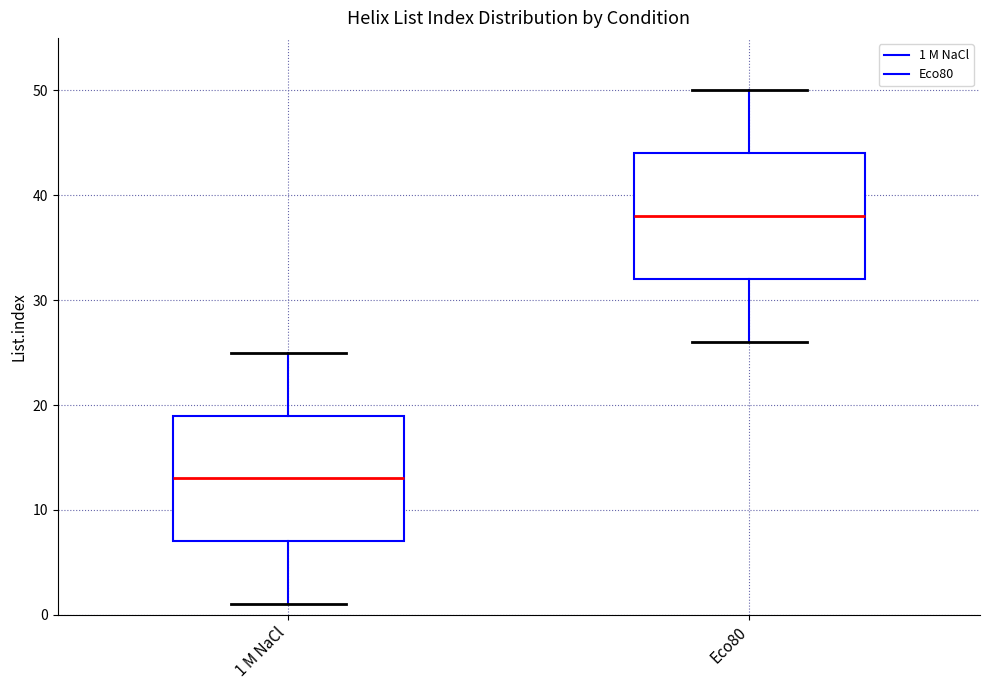

Where does the upper whisker of the box for Eco80 end on the y-axis? The values are not printed on the chart, so give them approximately, as read against the axis.

50